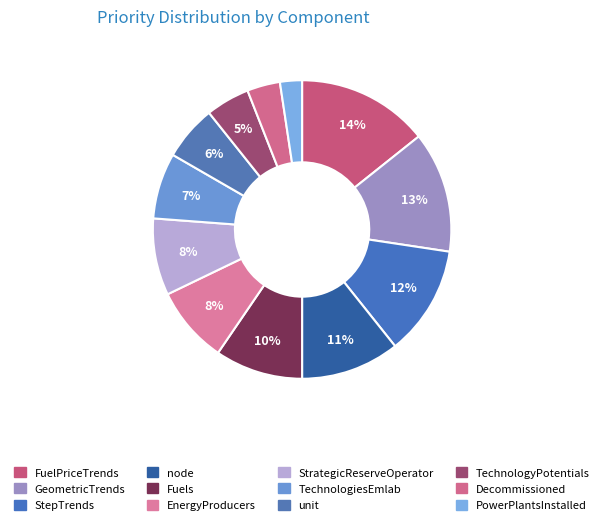

How many segments does this pie chart have?

12